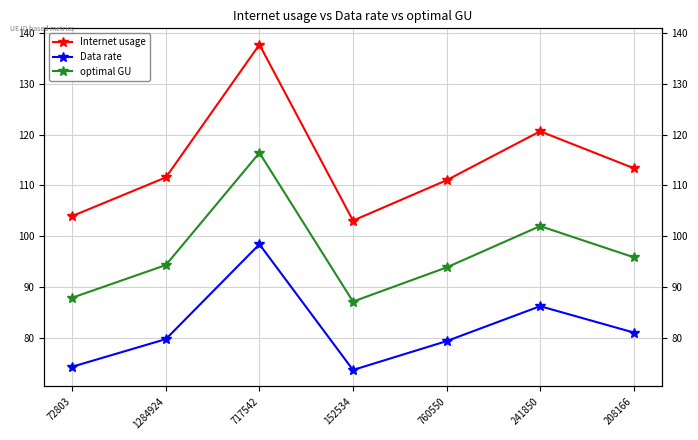

What is the difference between the highest and lowest values at 760550?

31.7